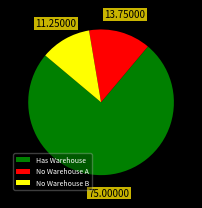

Rank the categories by value from highest to lowest.

Has Warehouse, No Warehouse A, No Warehouse B